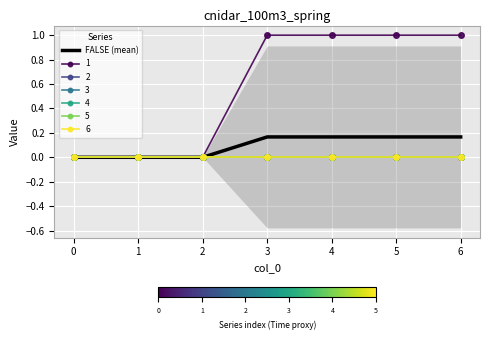

Reading left to right, what are all the values shown in this chart?

0.0	0.0	0.0	0.2	0.2	0.2	0.2